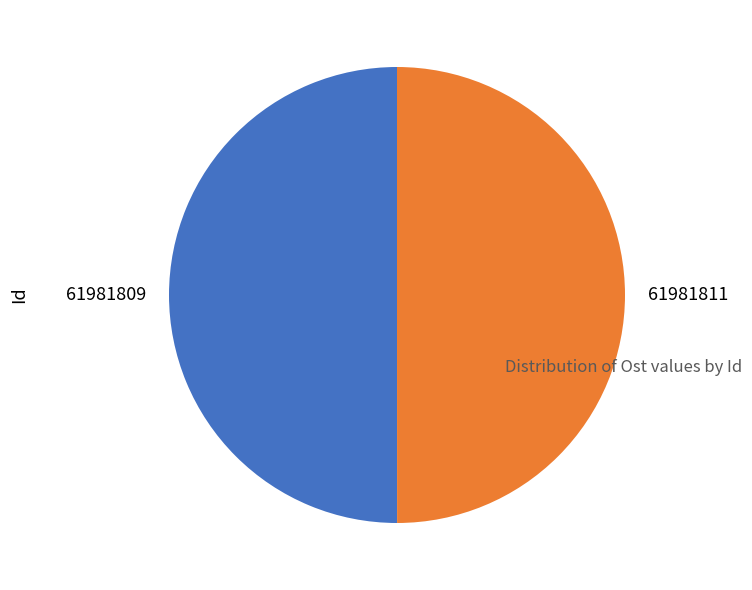

Is it true that 61981809 is 50% of the pie?

True